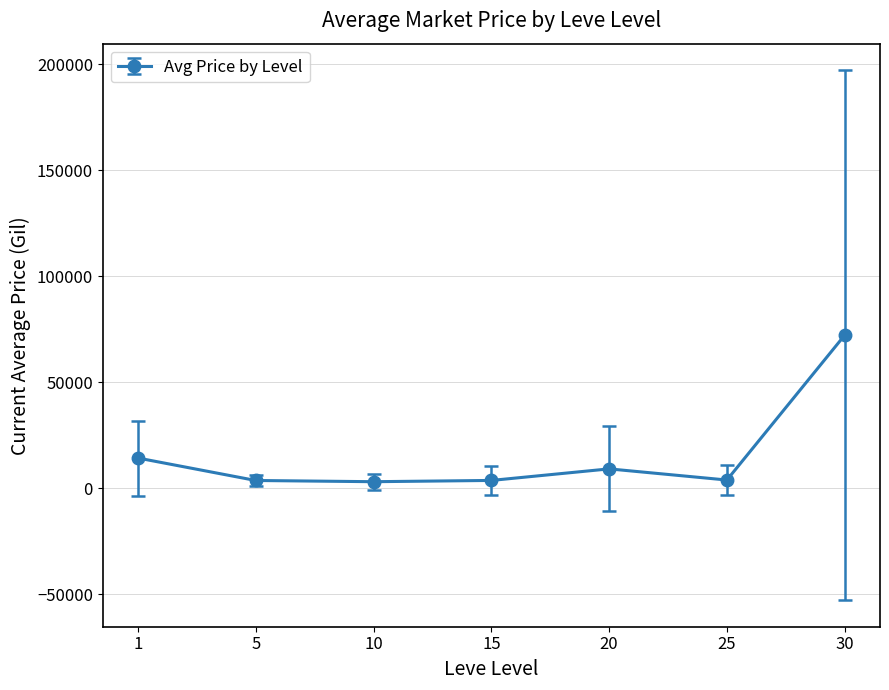

Is it true that the value at 30 is 98214.9?

False